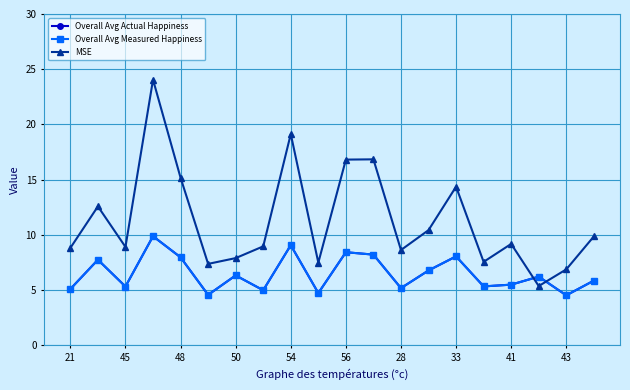

Does the chart display data point markers on the line(s)?

Yes